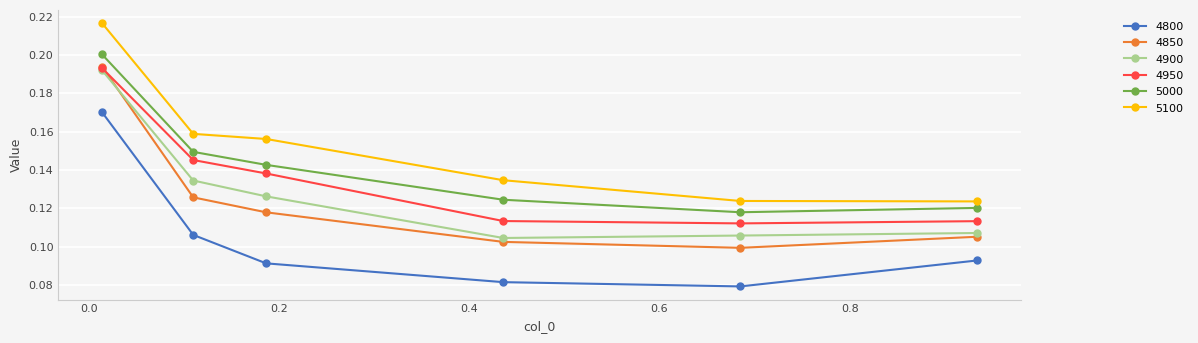

Count the 4950 values in the range 0 to 1.

6